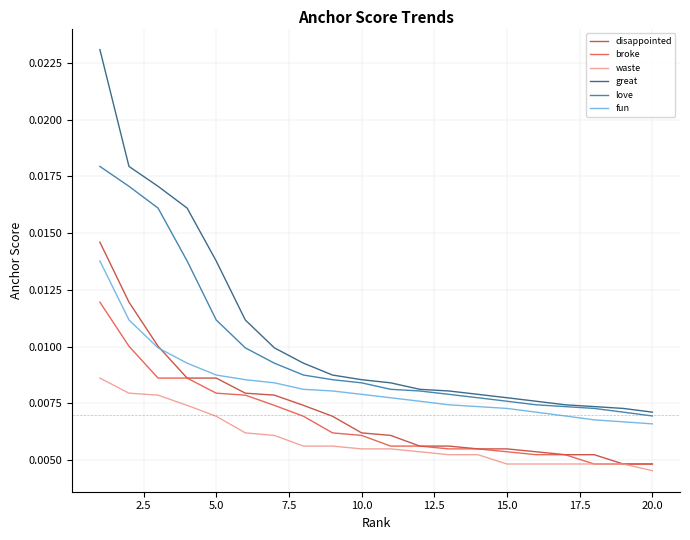

Rank the series by their maximum value, from highest to lowest.

great, love, disappointed, fun, broke, waste